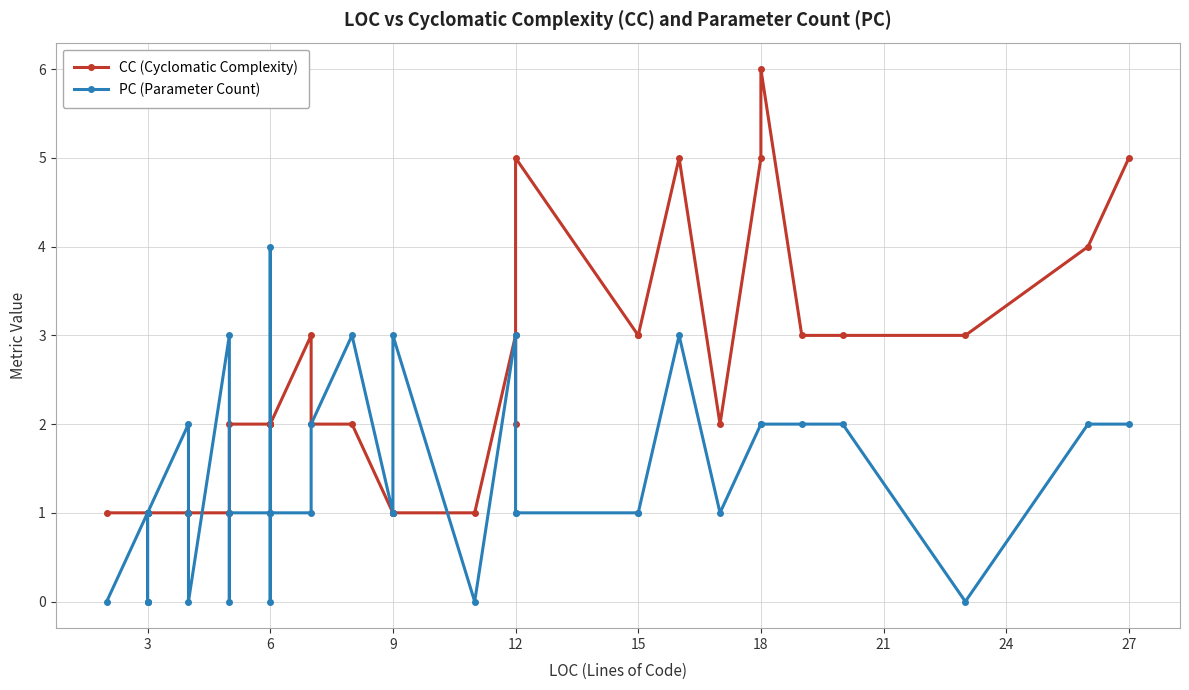

Is this an area chart (filled region under the line)?

No